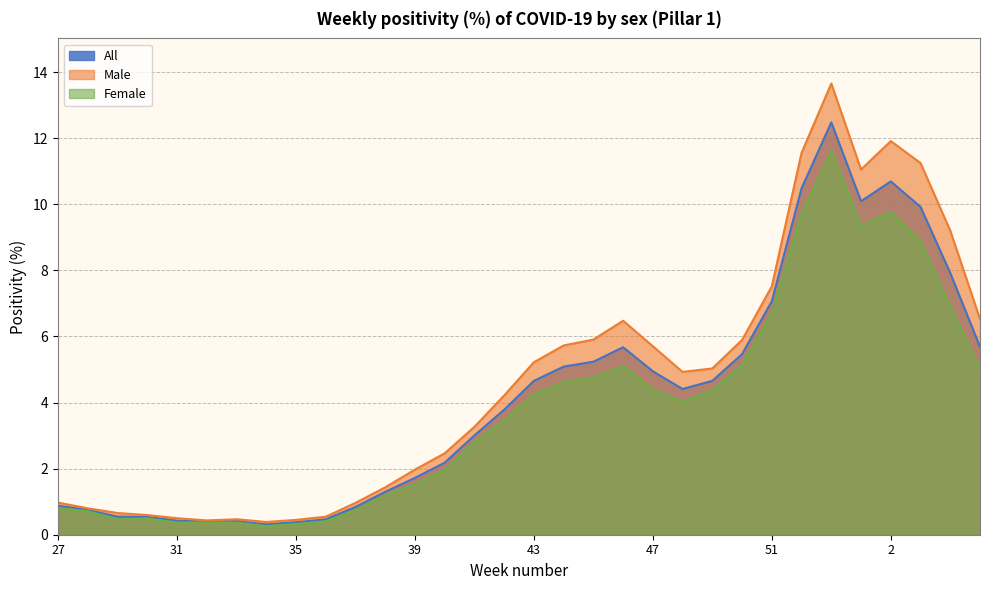

List the labels in order of All value, smallest first.

34, 35, 32, 33, 31, 36, 30, 29, 28, 37, 27, 38, 39, 40, 41, 42, 48, 43, 49, 47, 44, 45, 50, 46, 5, 51, 4, 3, 1, 52, 2, 53